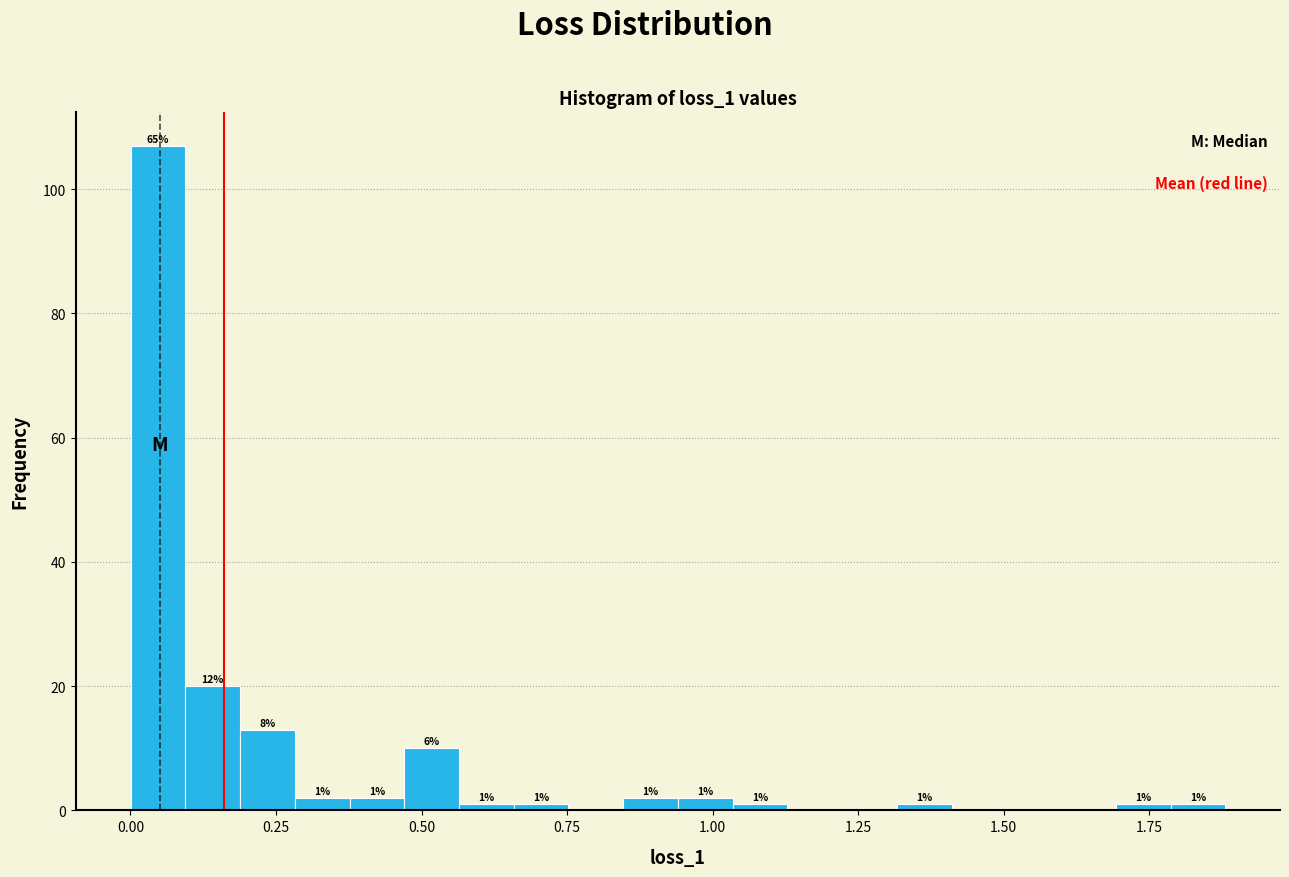

Around what value on the x-axis is the tallest bar? Give the approximate position of its centre, as read against the axis.

0.05